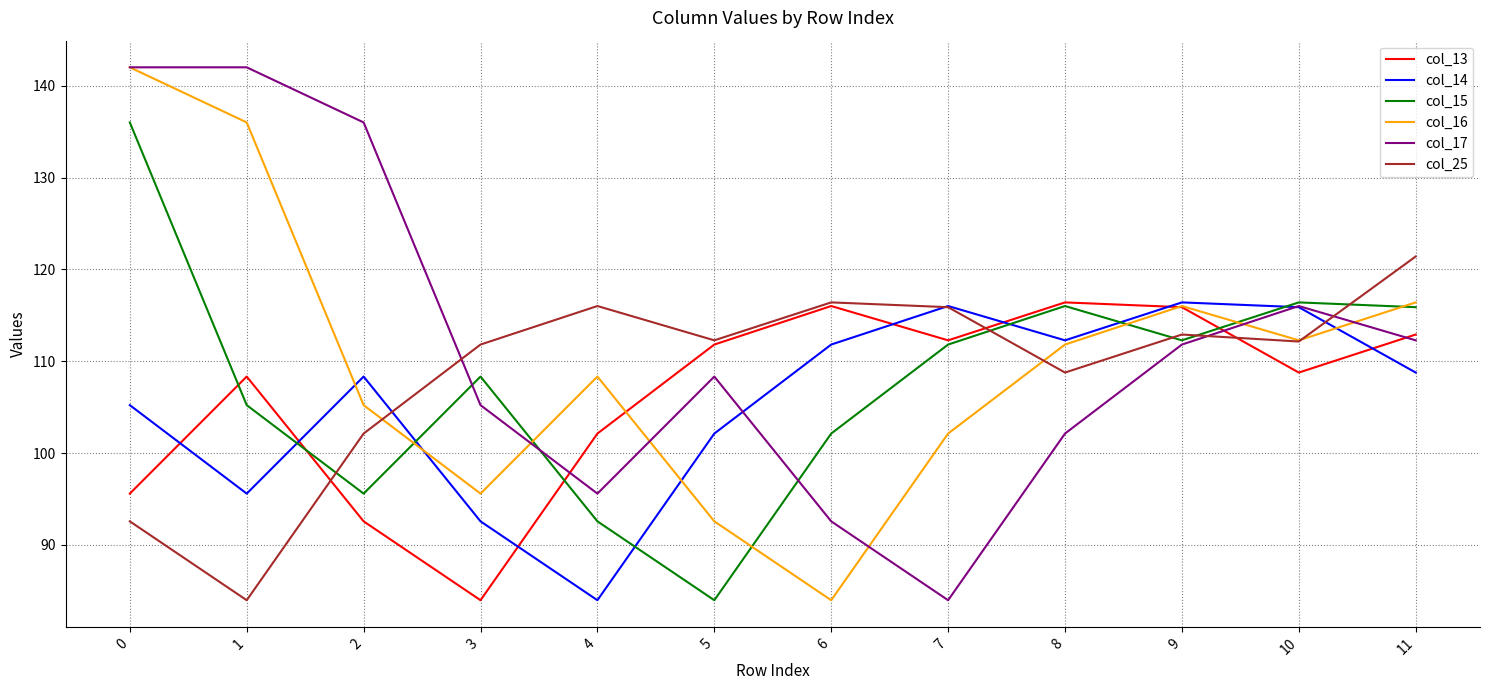

How many values in the col_15 series exceed 111?

6